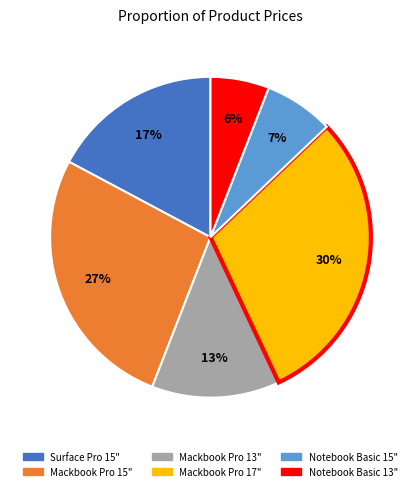

Which has a higher value, Mackbook Pro 15" or Surface Pro 15"?

Mackbook Pro 15"